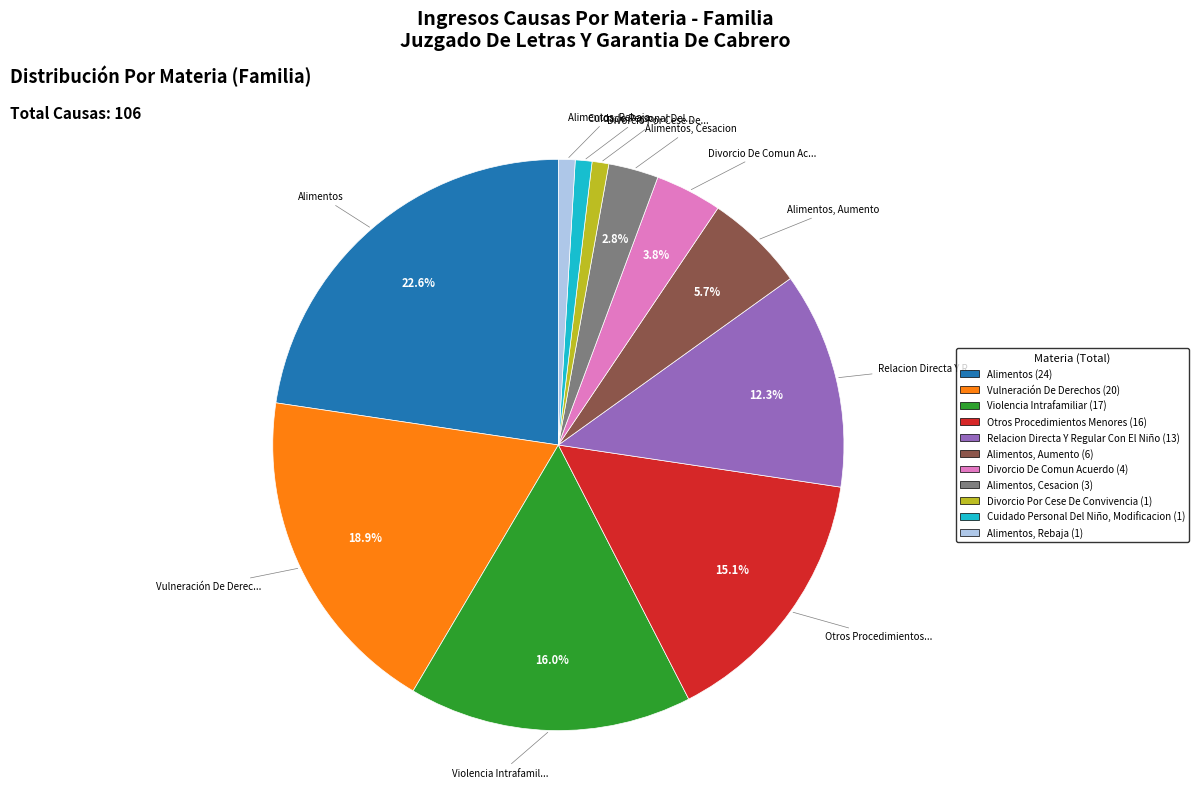

Is there any slice that represents more than half of the pie?

No